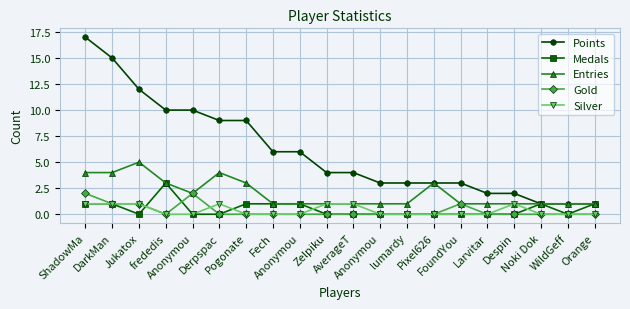

What are all the series names shown in the legend?

Points, Medals, Entries, Gold, Silver